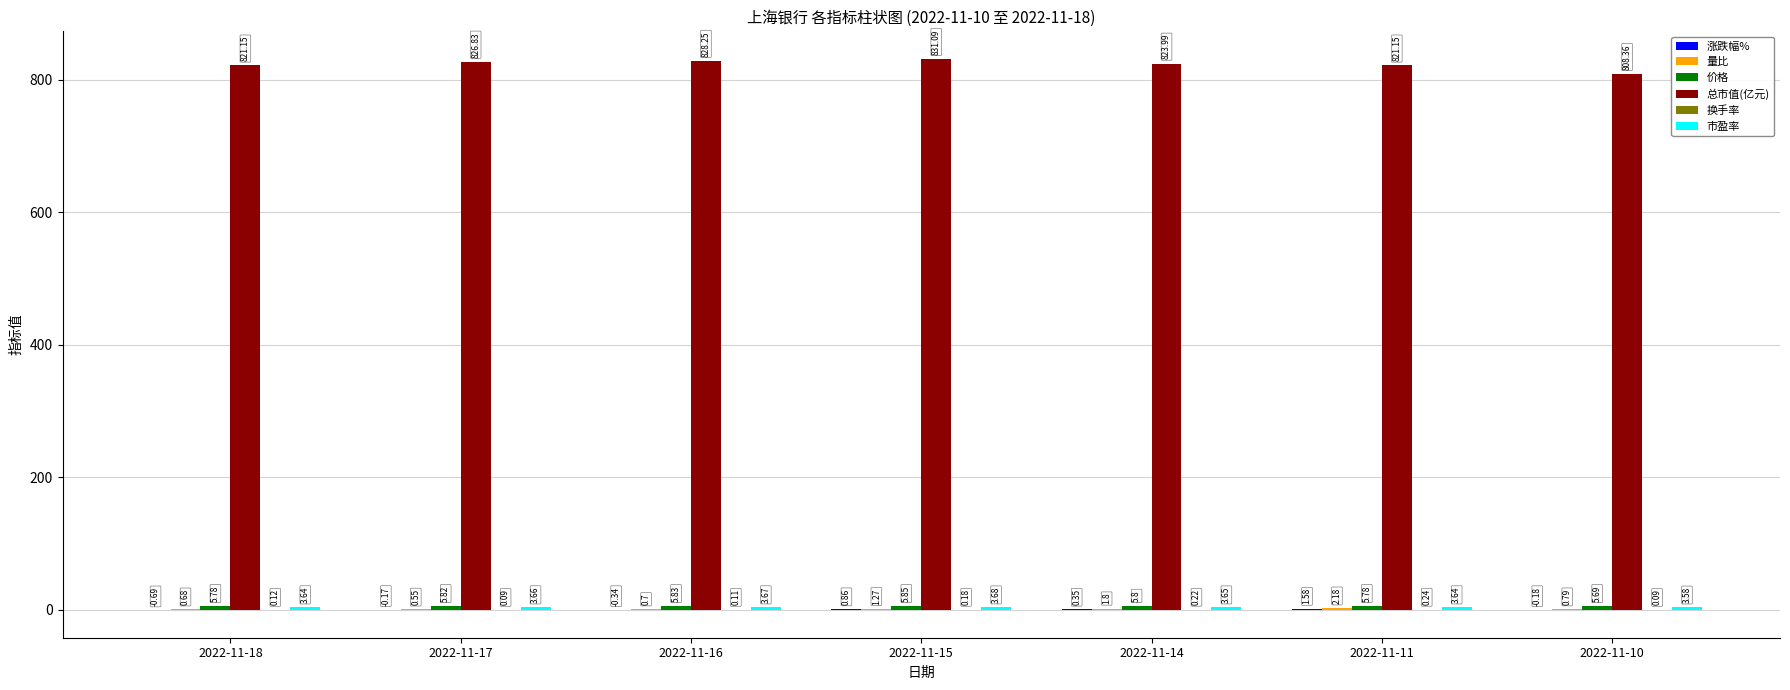

How many groups of bars are there?

7